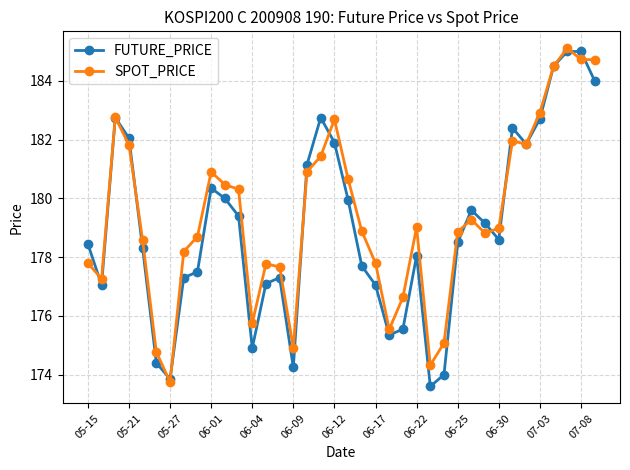

What is the value of the FUTURE_PRICE point at the 32nd from the left?

182.4